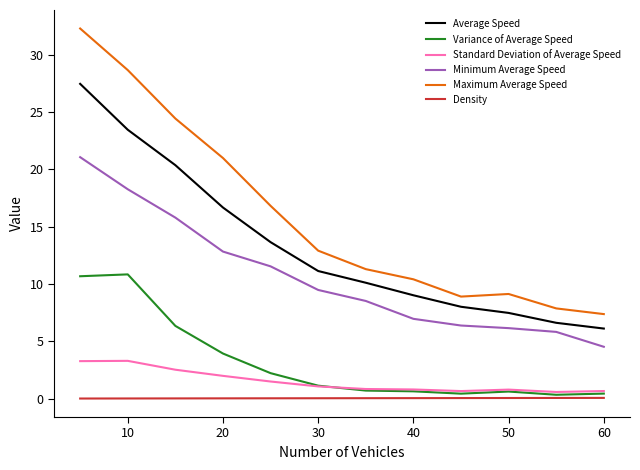

Which series has the largest range (max minus min)?

Maximum Average Speed